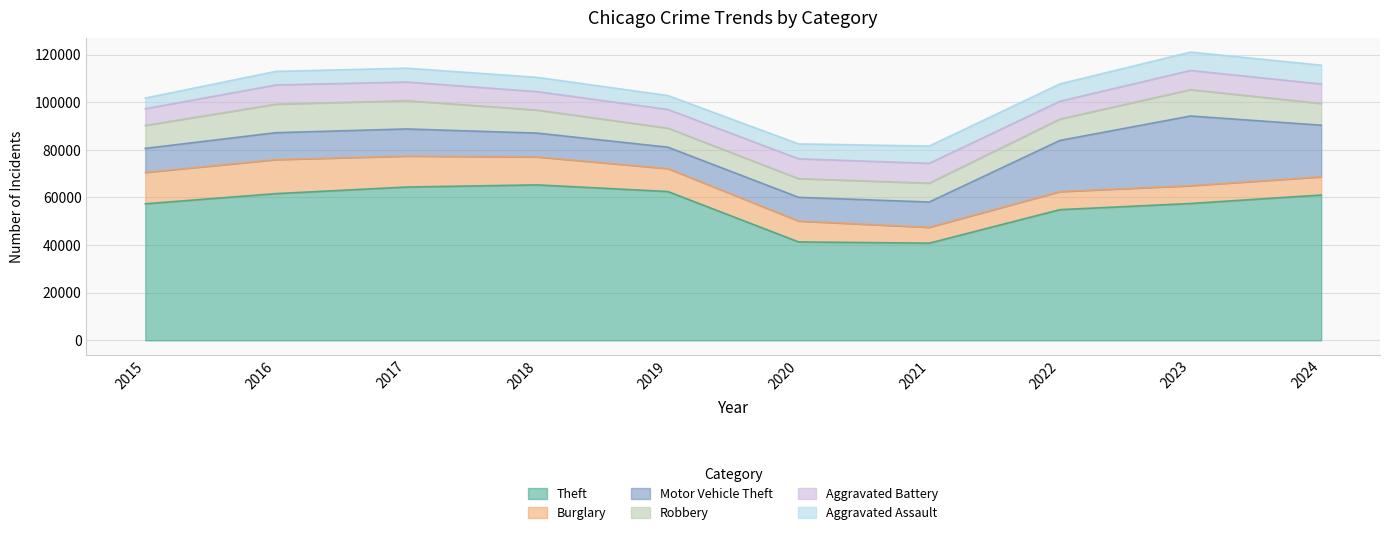

True or false: Theft has more than 2 points higher than both neighbors.

False